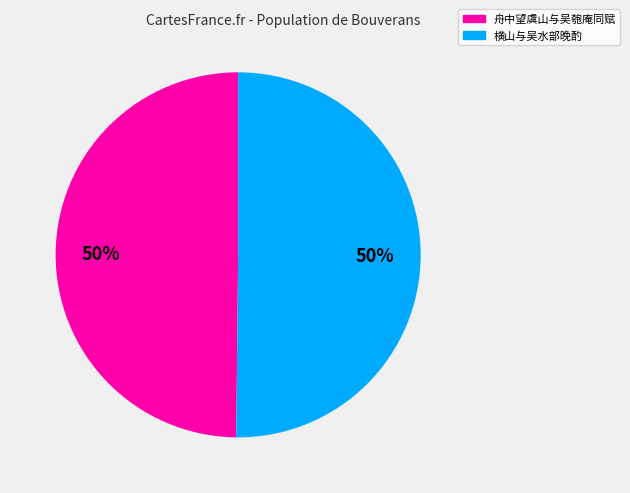

The 舟中望虞山与吴匏庵同赋 slice represents 50% of the pie. True or false?

True